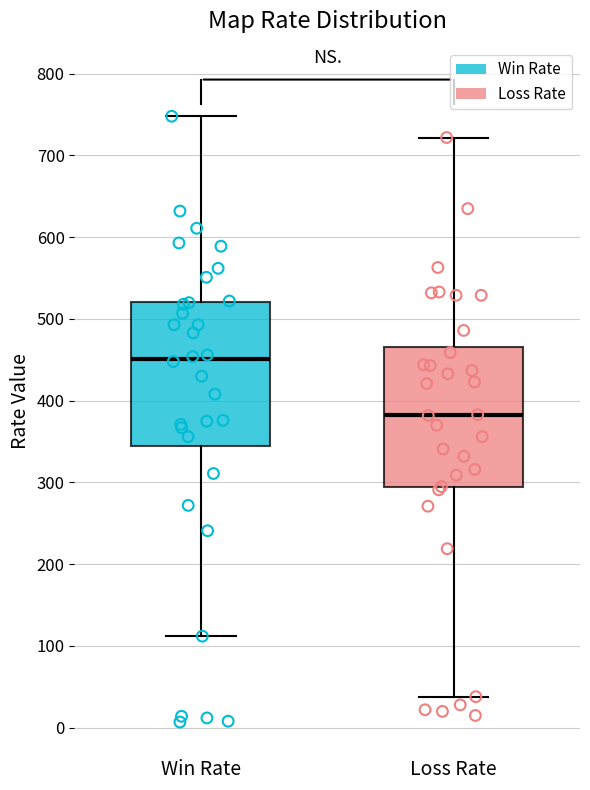

Where does the upper whisker of the box for Loss Rate end on the y-axis? The values are not printed on the chart, so give them approximately, as read against the axis.

720